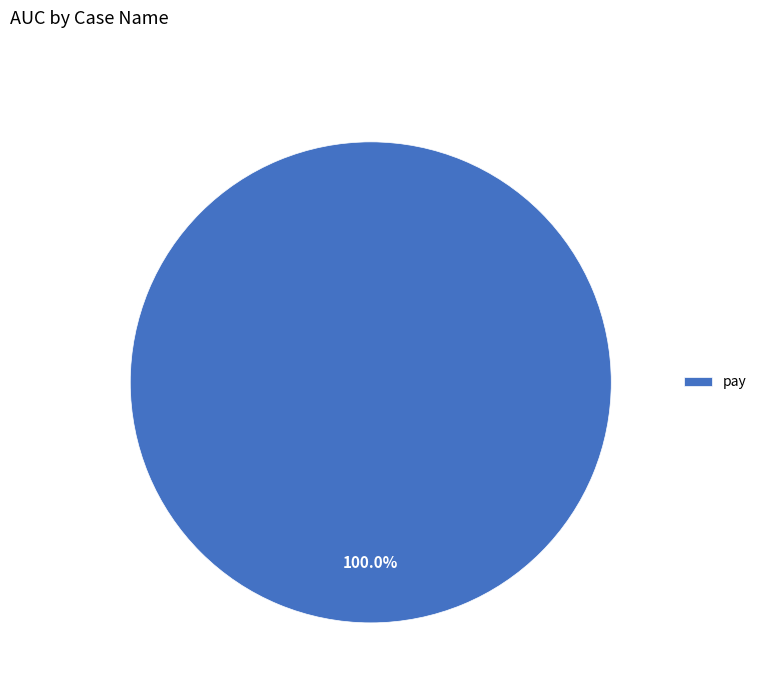

Rank the categories by value from highest to lowest.

pay